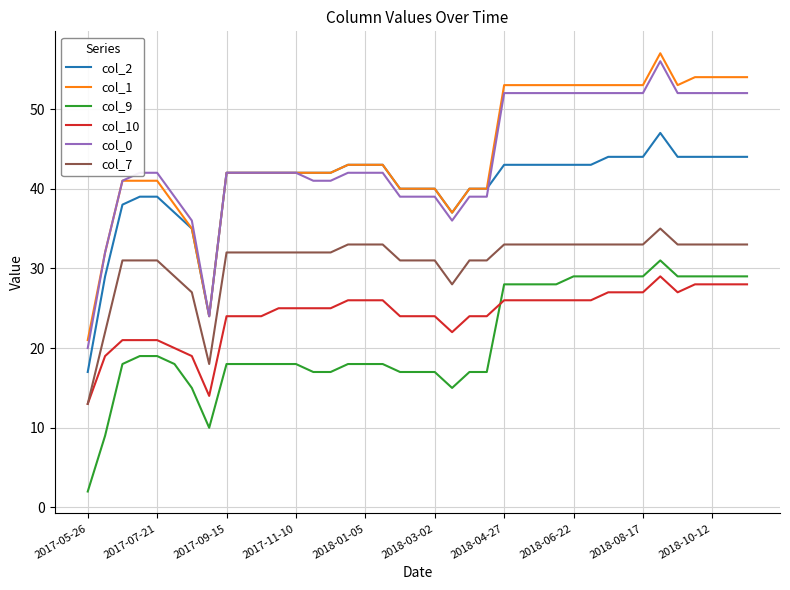

True or false: col_9 and col_7 cross at least once.

False